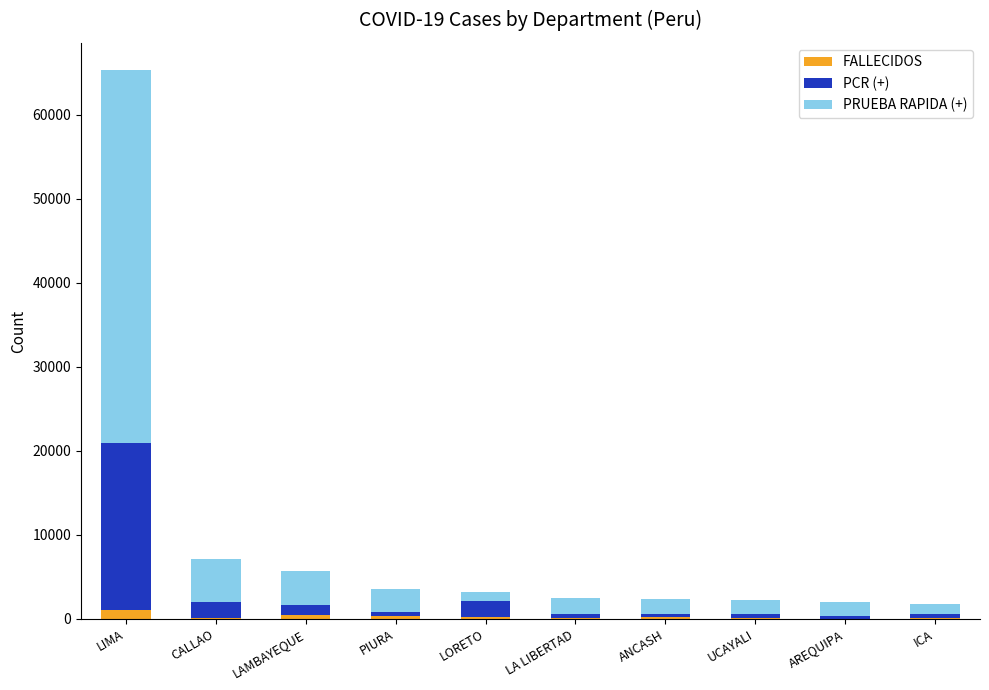

Does the chart contain stacked bars?

Yes